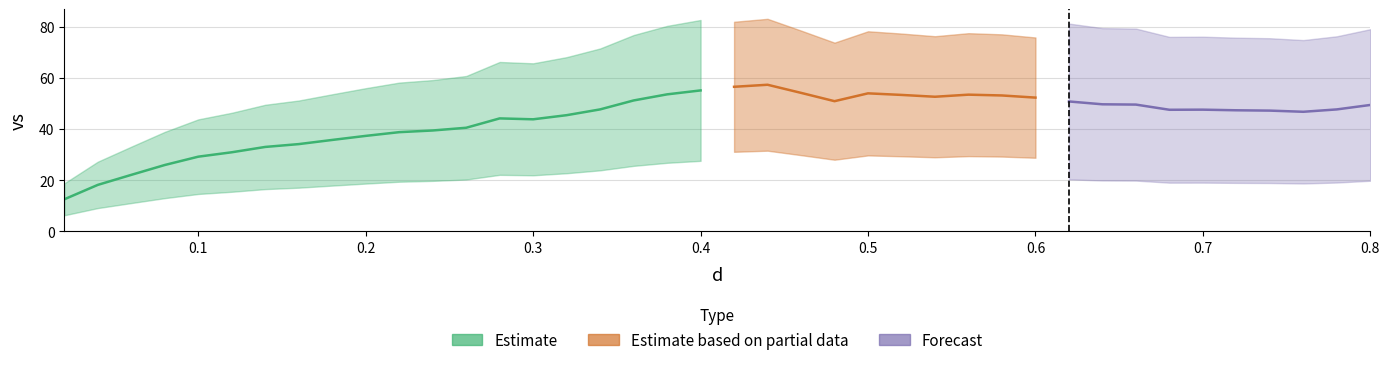

What is the maximum value shown in the chart?

57.3